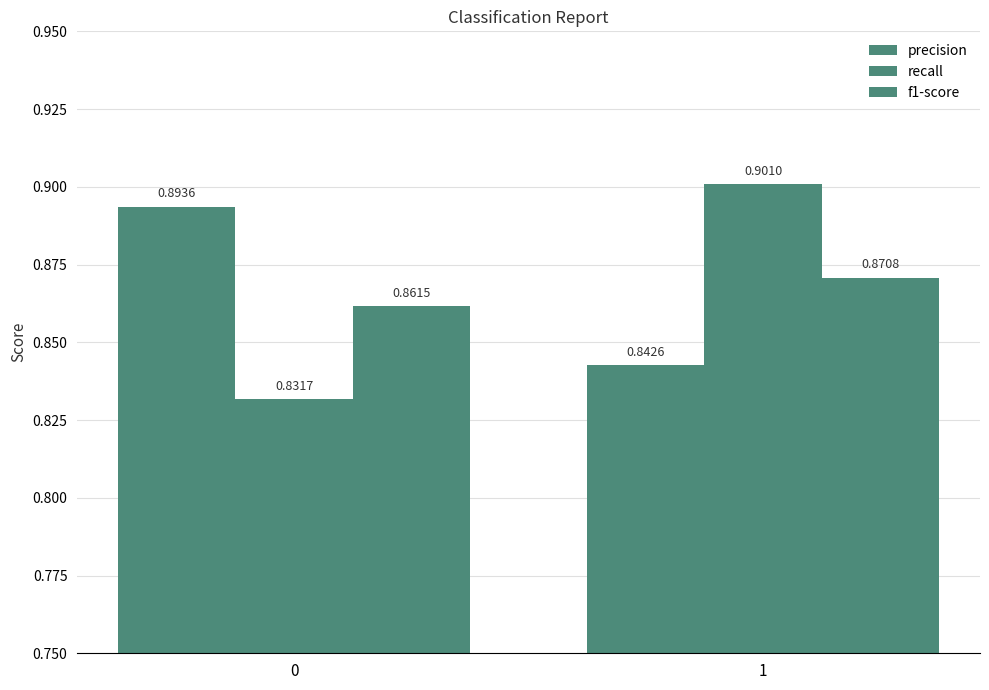

What is the difference between the maximum and minimum values in the recall series?

0.1